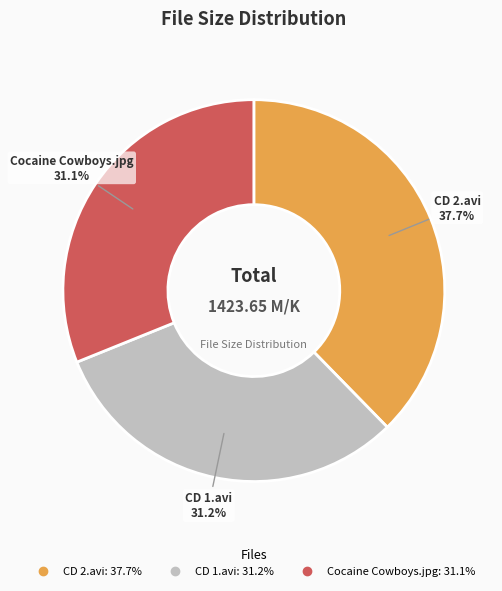

Approximately how many times larger is the value at Cocaine Cowboys.jpg compared to CD 2.avi?

0.8